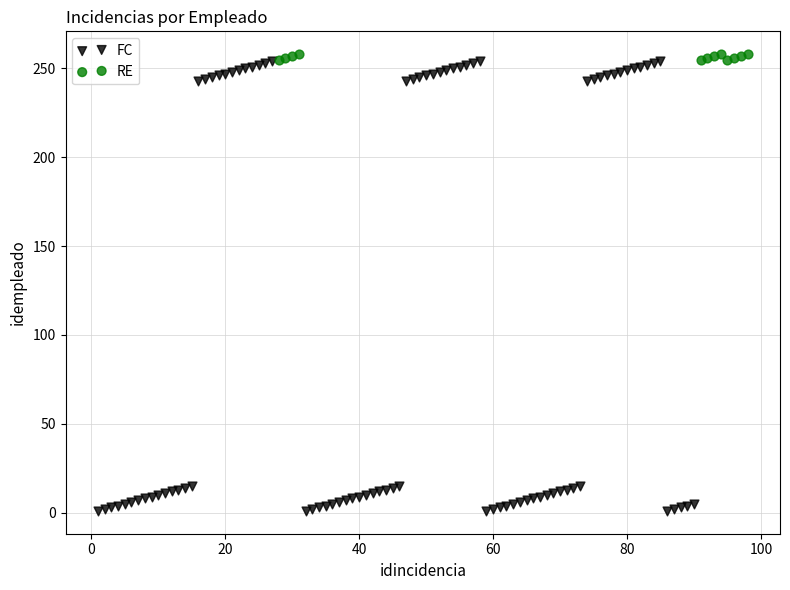

Which series reaches the minimum Y coordinate?

FC